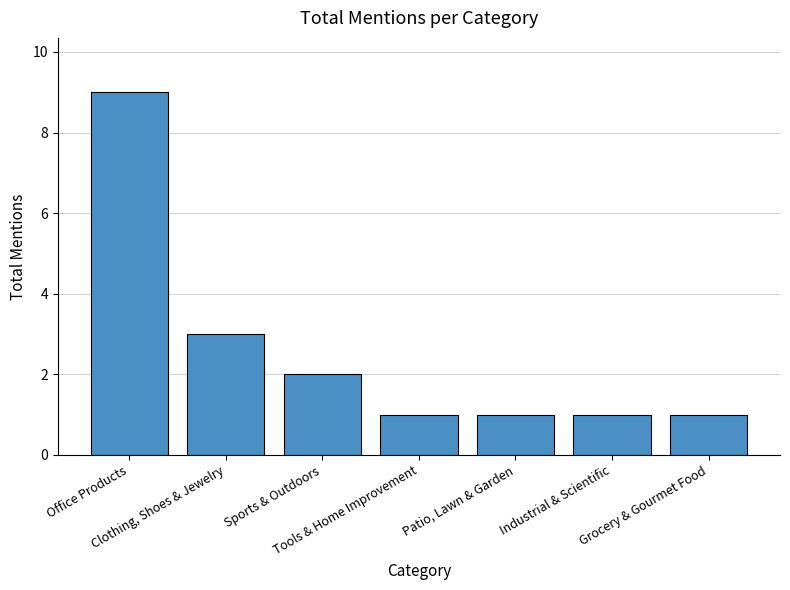

True or false: the data shows 1 at Tools & Home Improvement.

True